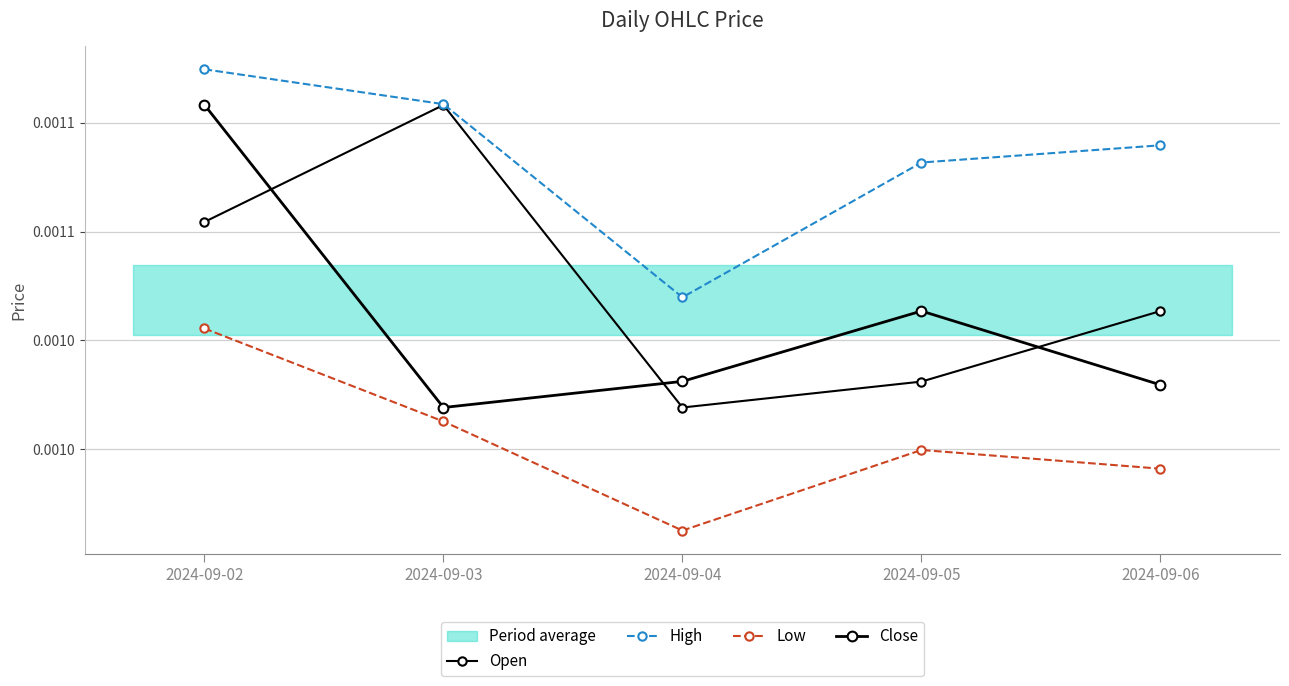

Which series has the largest range (max minus min)?

Close